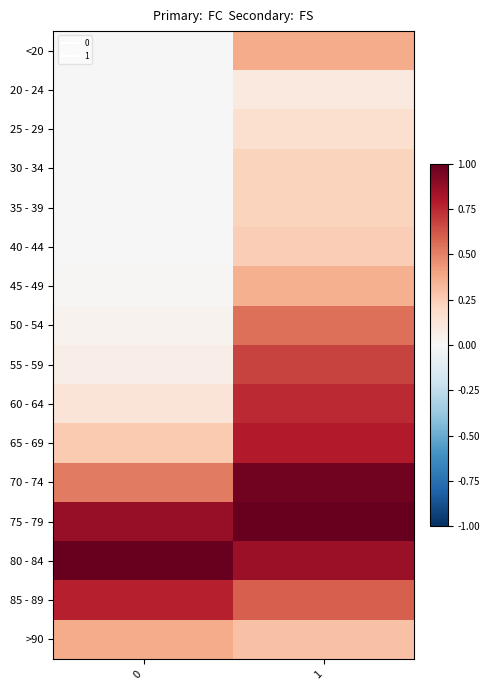

What is the total value across all series at 0?

4.1